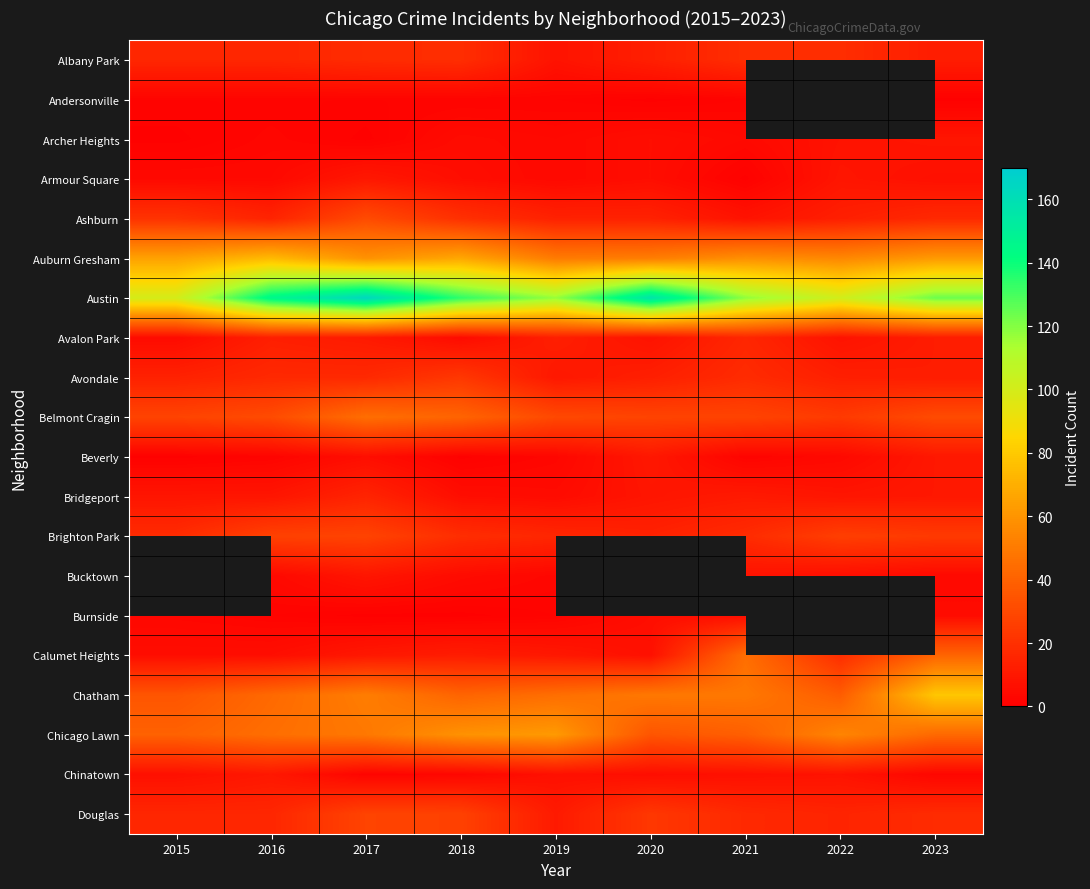

How many distinct data groups are displayed?

20